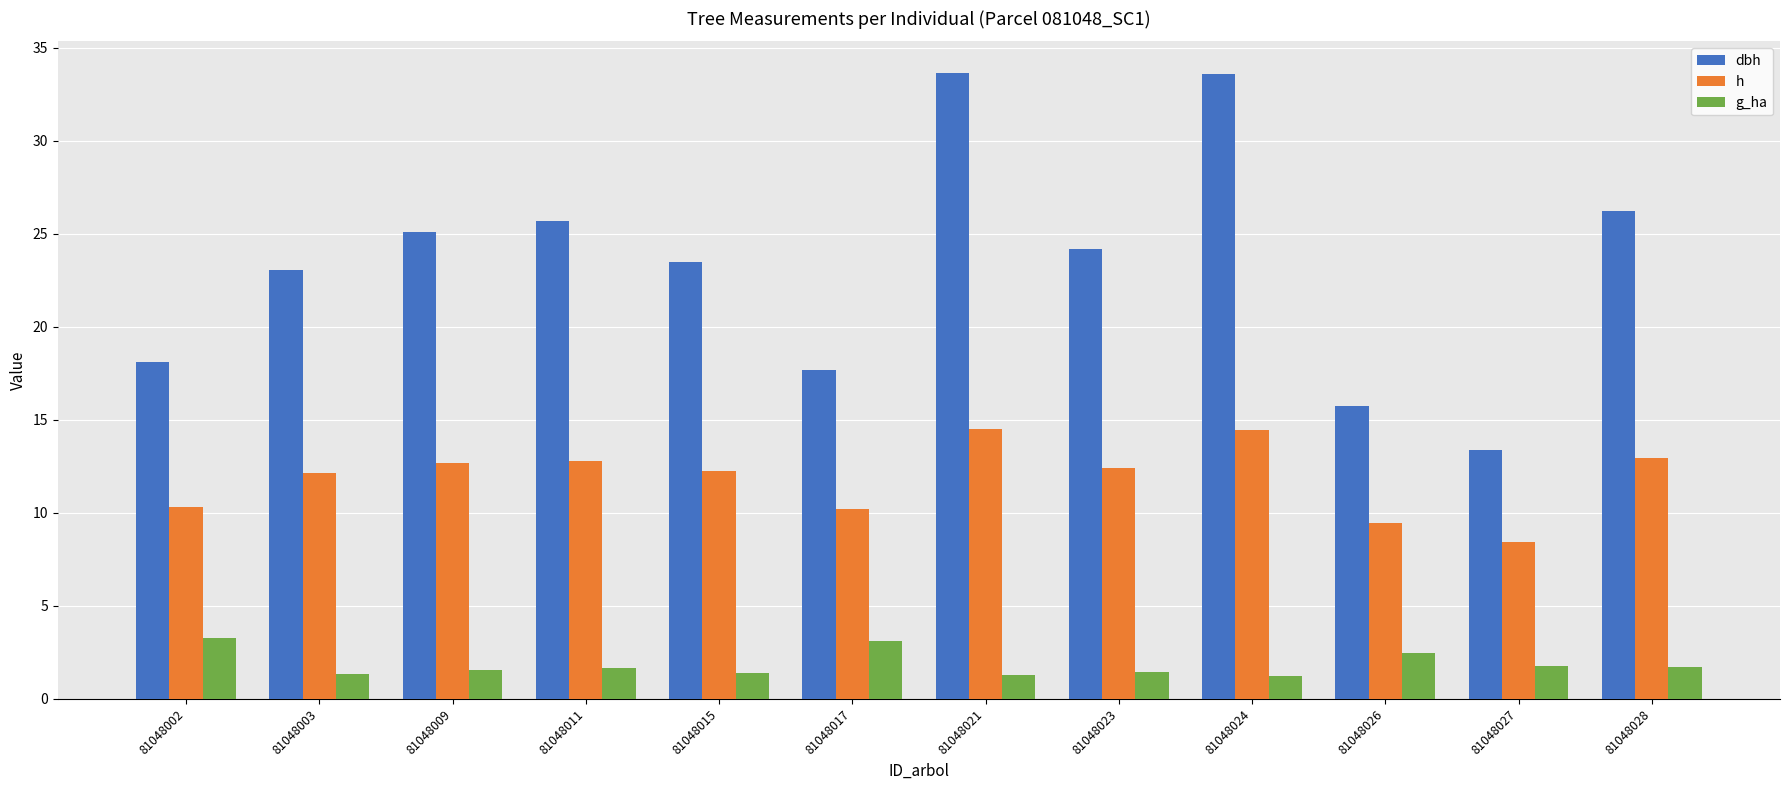

At how many categories does at least one series exceed 16?

10